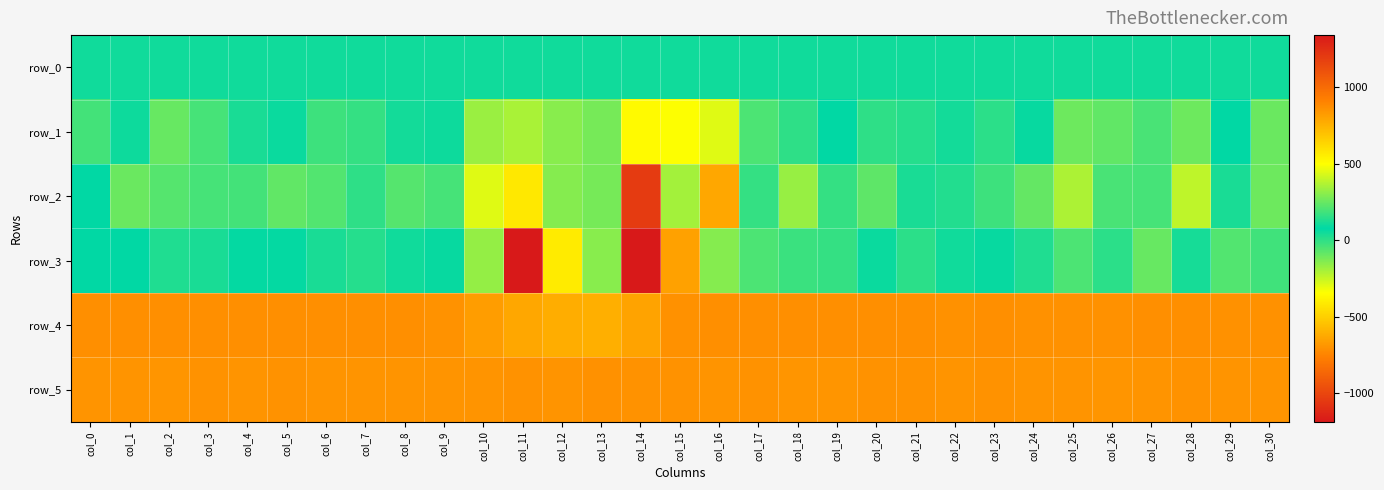

How many data points does each series have?

31